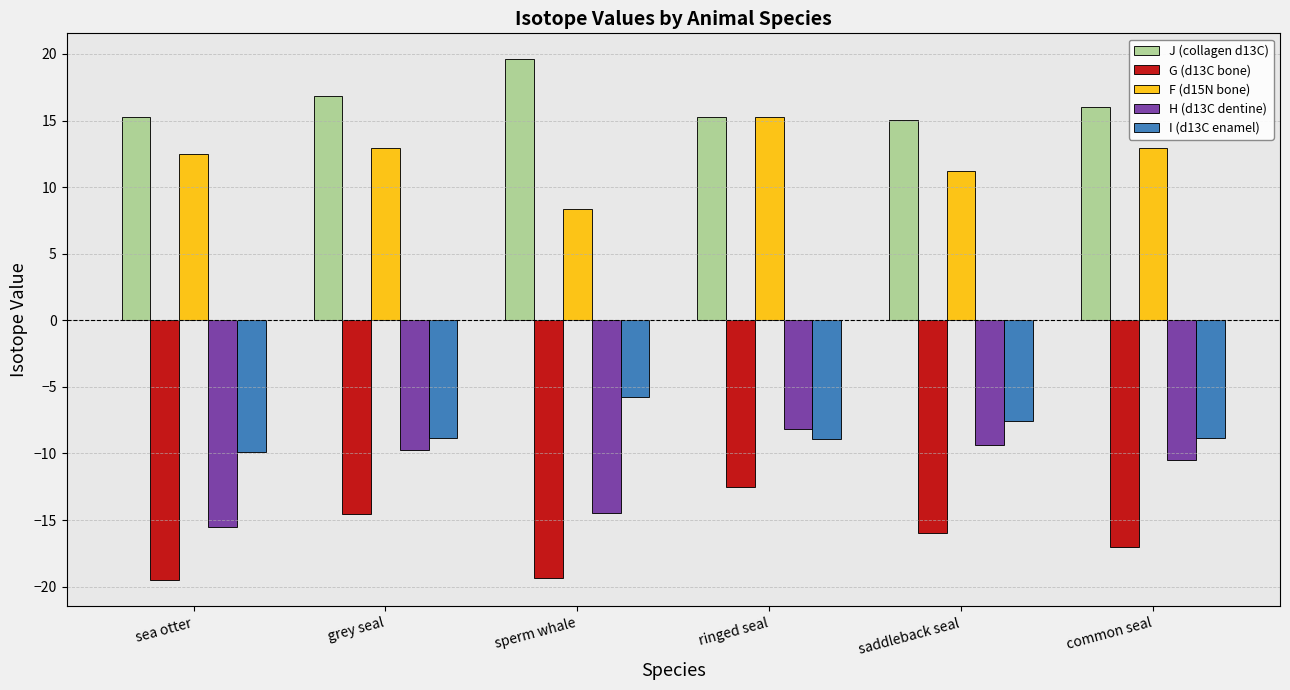

What is the smallest value displayed?

-19.5